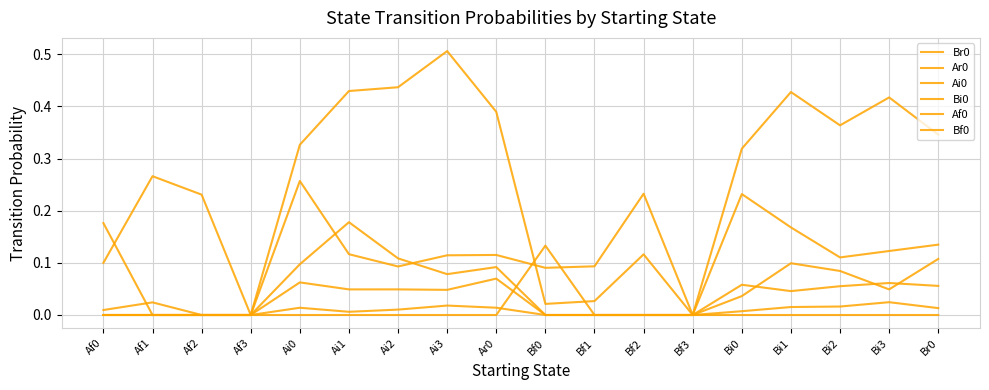

What is the sum of the Br0 values at Af0 and Bi1?

0.3